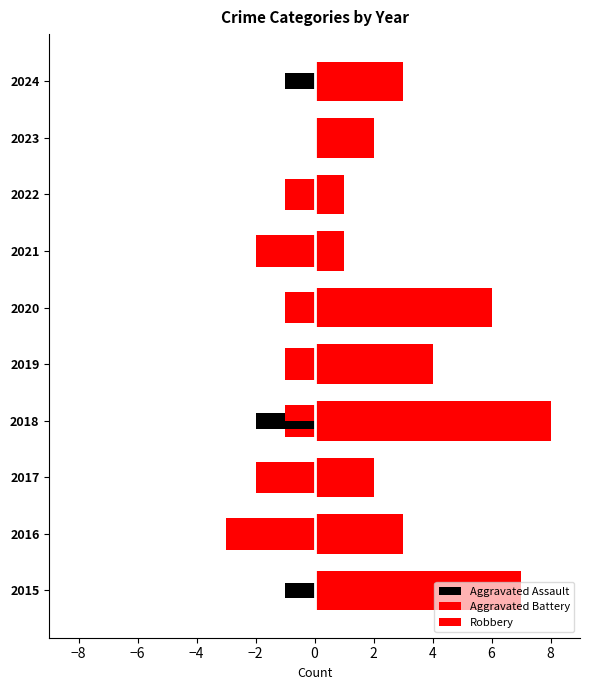

What are all the series names shown in the legend?

Aggravated Assault, Aggravated Battery, Robbery